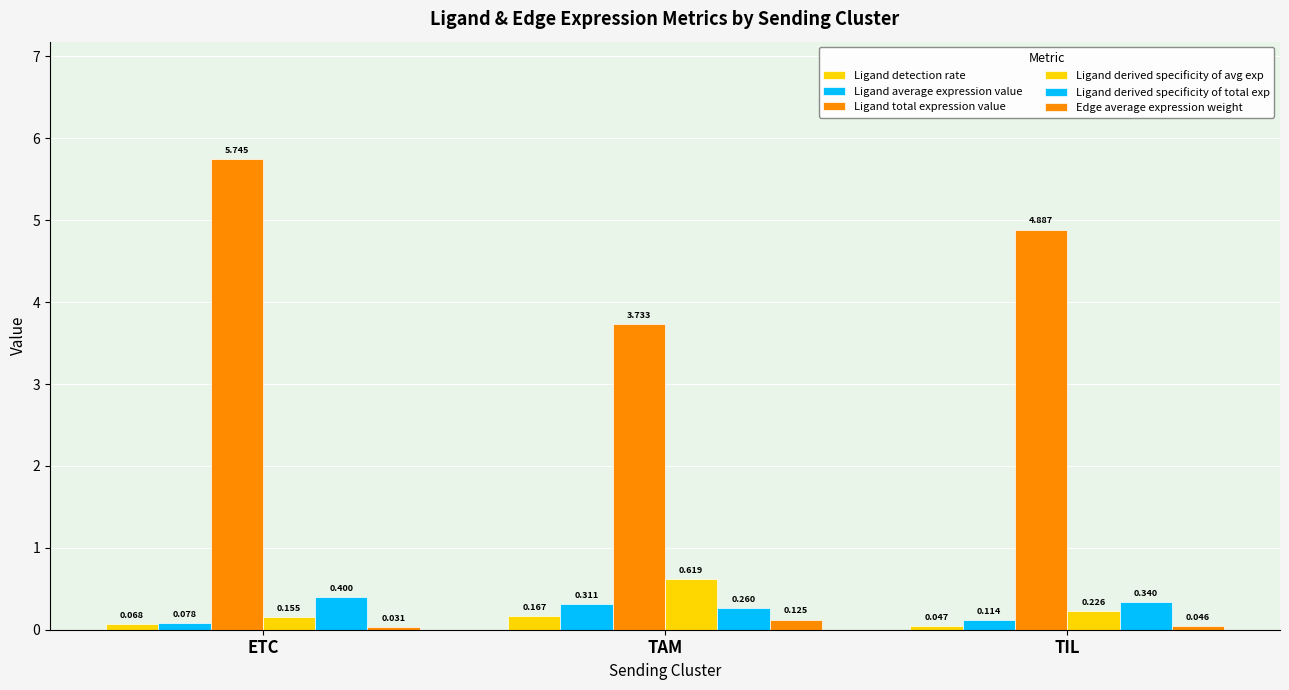

How many bars are there in total?

18